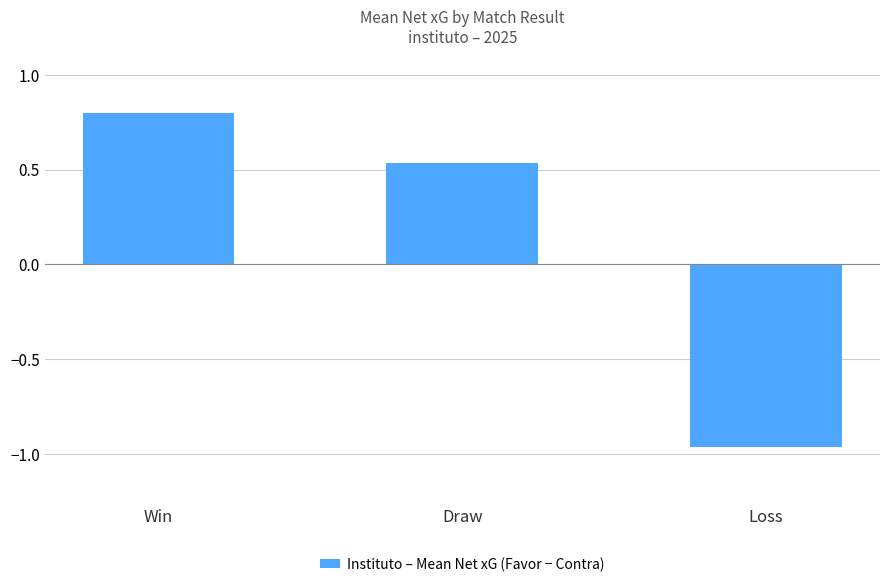

List the labels in order of value, largest first.

Win, Draw, Loss